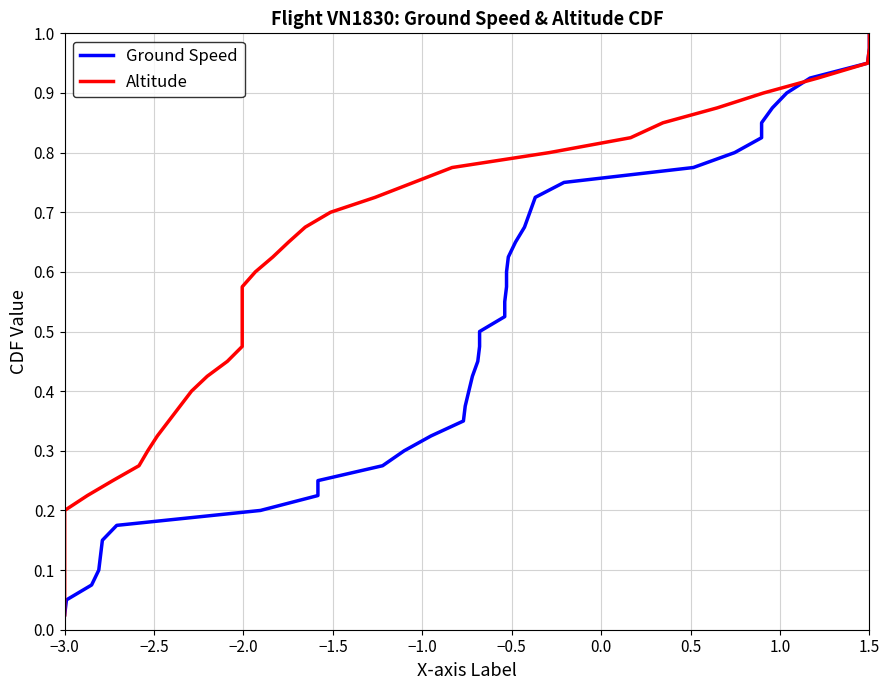

True or false: Ground Speed has more than 2 interior local peaks.

False